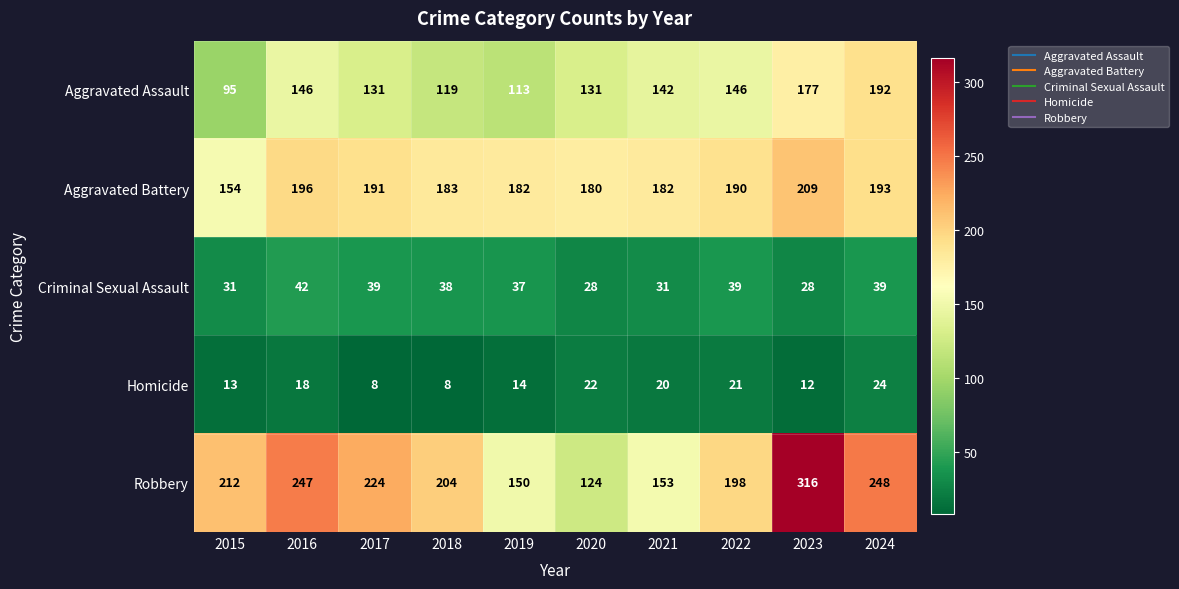

What is the difference between the highest and lowest values at 2021?

162